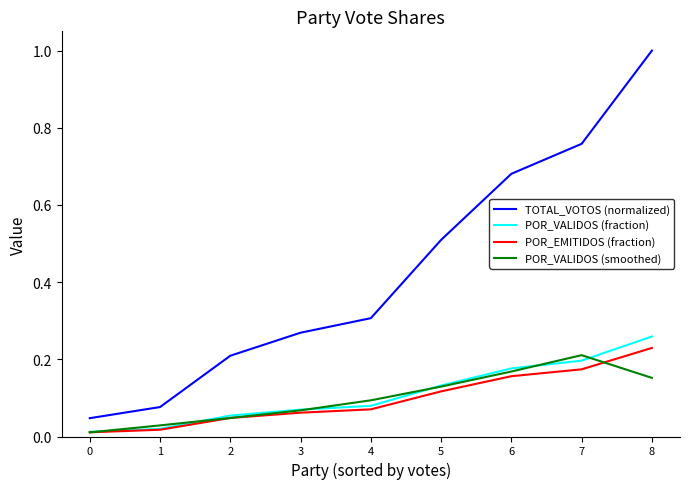

True or false: POR_VALIDOS (fraction) and TOTAL_VOTOS (normalized) cross at least once.

False